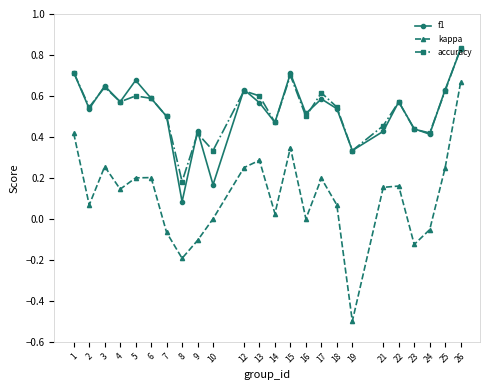

At which category does accuracy reach its first local valley?

2